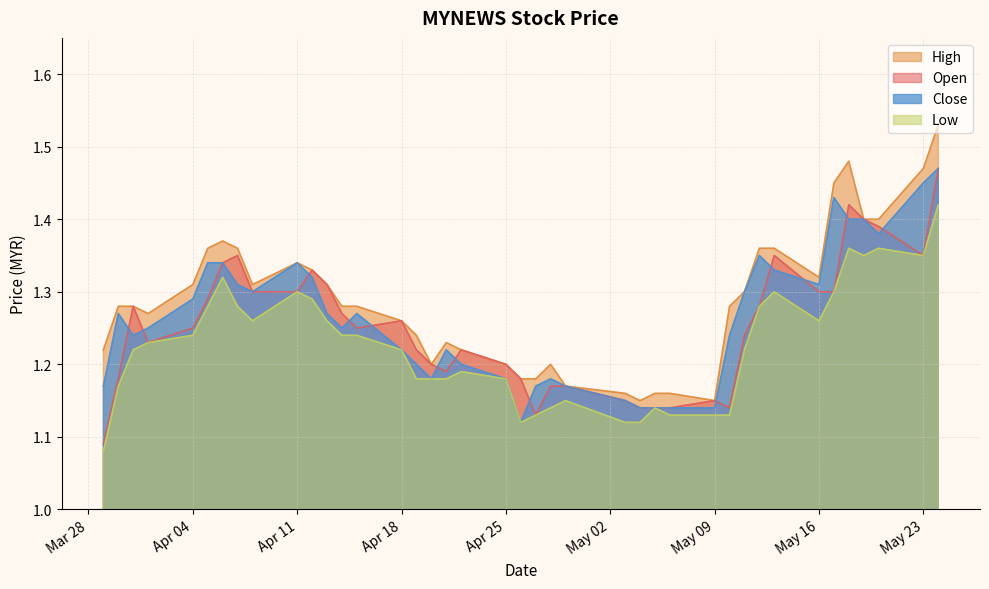

What is the greatest value displayed?

1.5